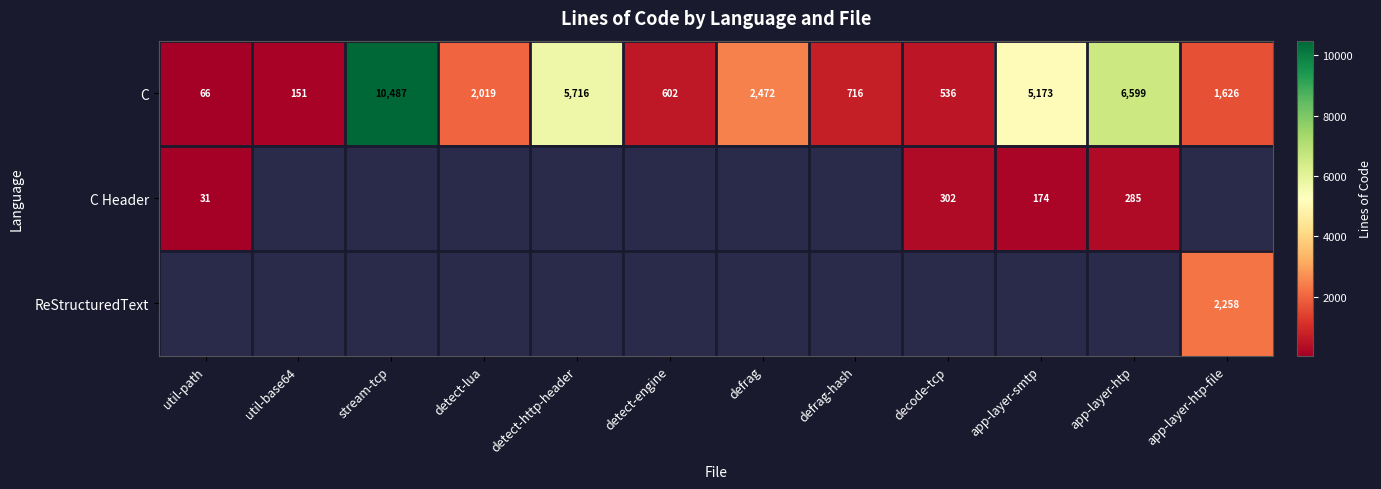

How many data points does each series have?

12